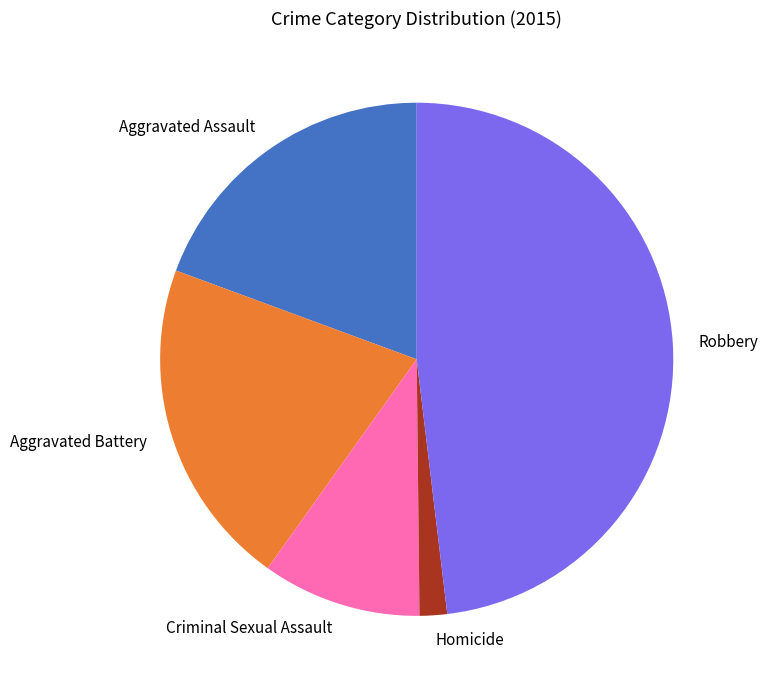

How many slices are in this pie chart?

5